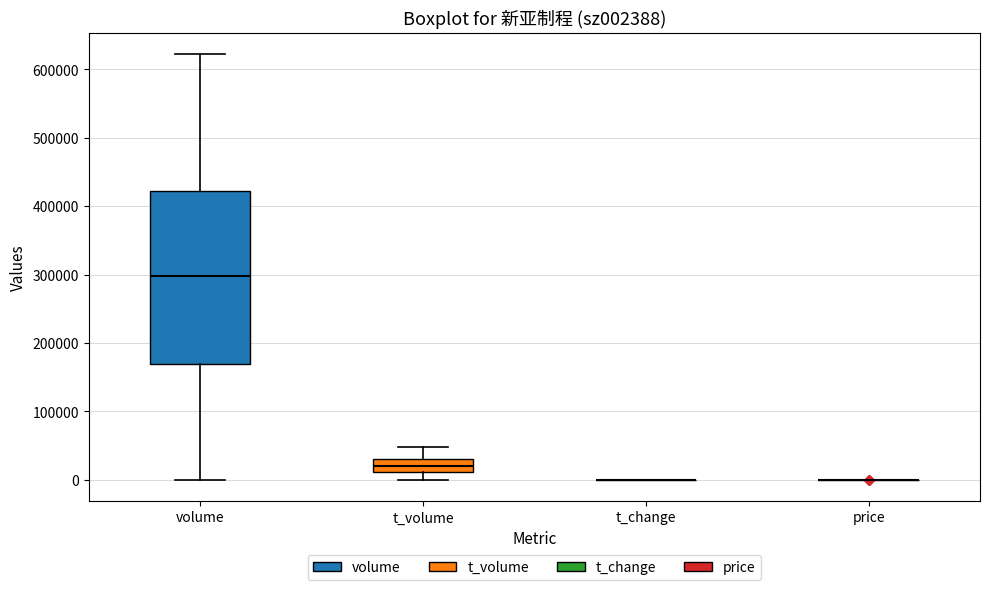

Reading left to right, transcribe this box plot: for each box, give where its median line is, the range the box spans, and where its two whiskers end, as read against the y-axis. The values are not printed on the chart, so give them approximately, as read against the axis.

volume: median 300000, box 170000 to 420000, whiskers 0 to 620000
t_volume: median 20000, box 10000 to 30000, whiskers 0 to 50000
t_change: box collapsed to a line at 0, whiskers 0 to 0
price: box collapsed to a line at 0, whiskers 0 to 0